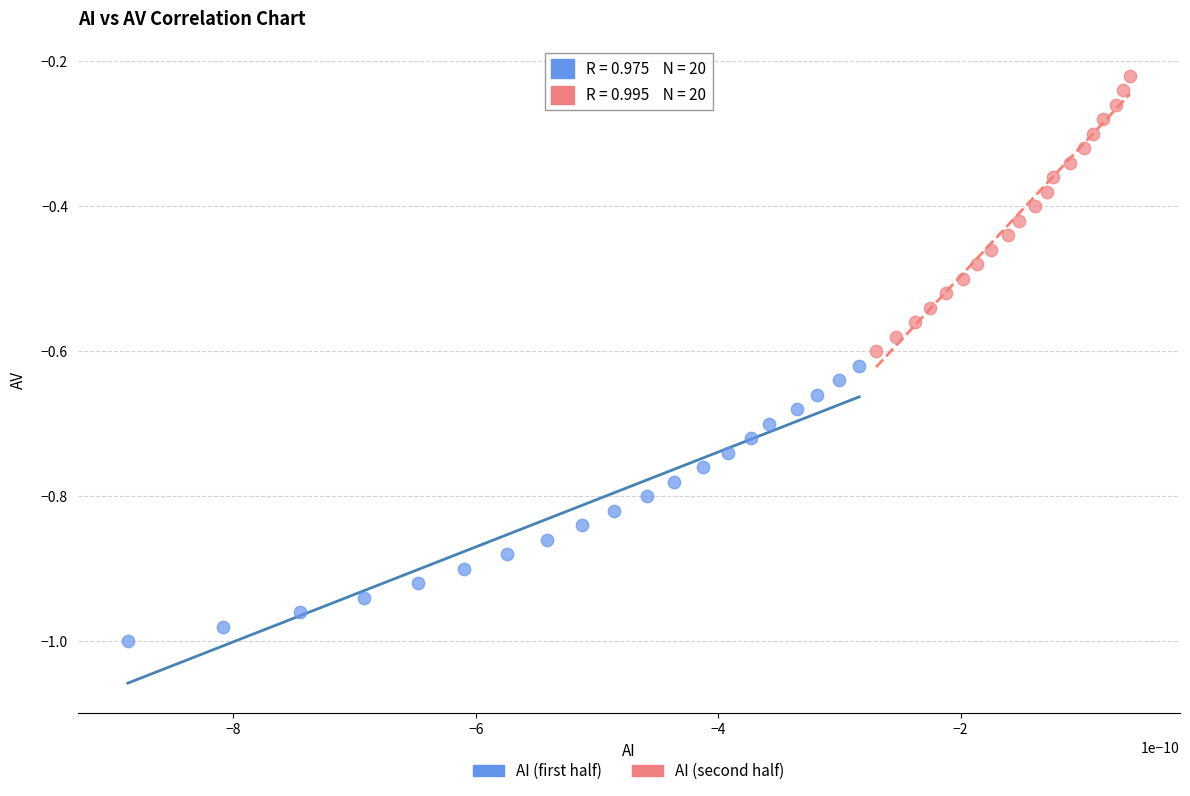

Which series has the widest spread of Y values?

AI (second half)